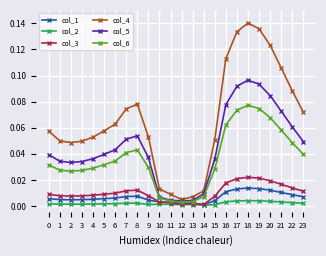

The value of col_2 at 15 is 0.0. True or false?

True